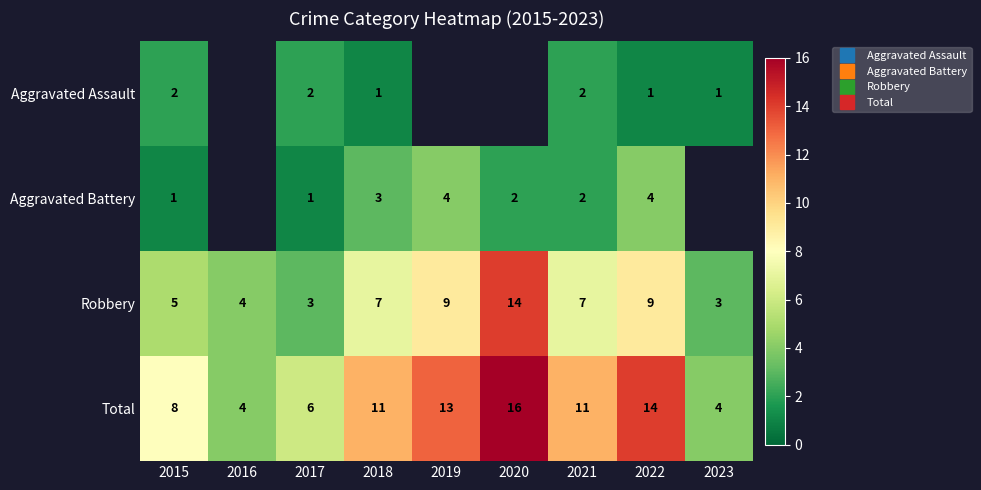

Rank the series at 2018 from highest to lowest value.

Total, Robbery, Aggravated Battery, Aggravated Assault